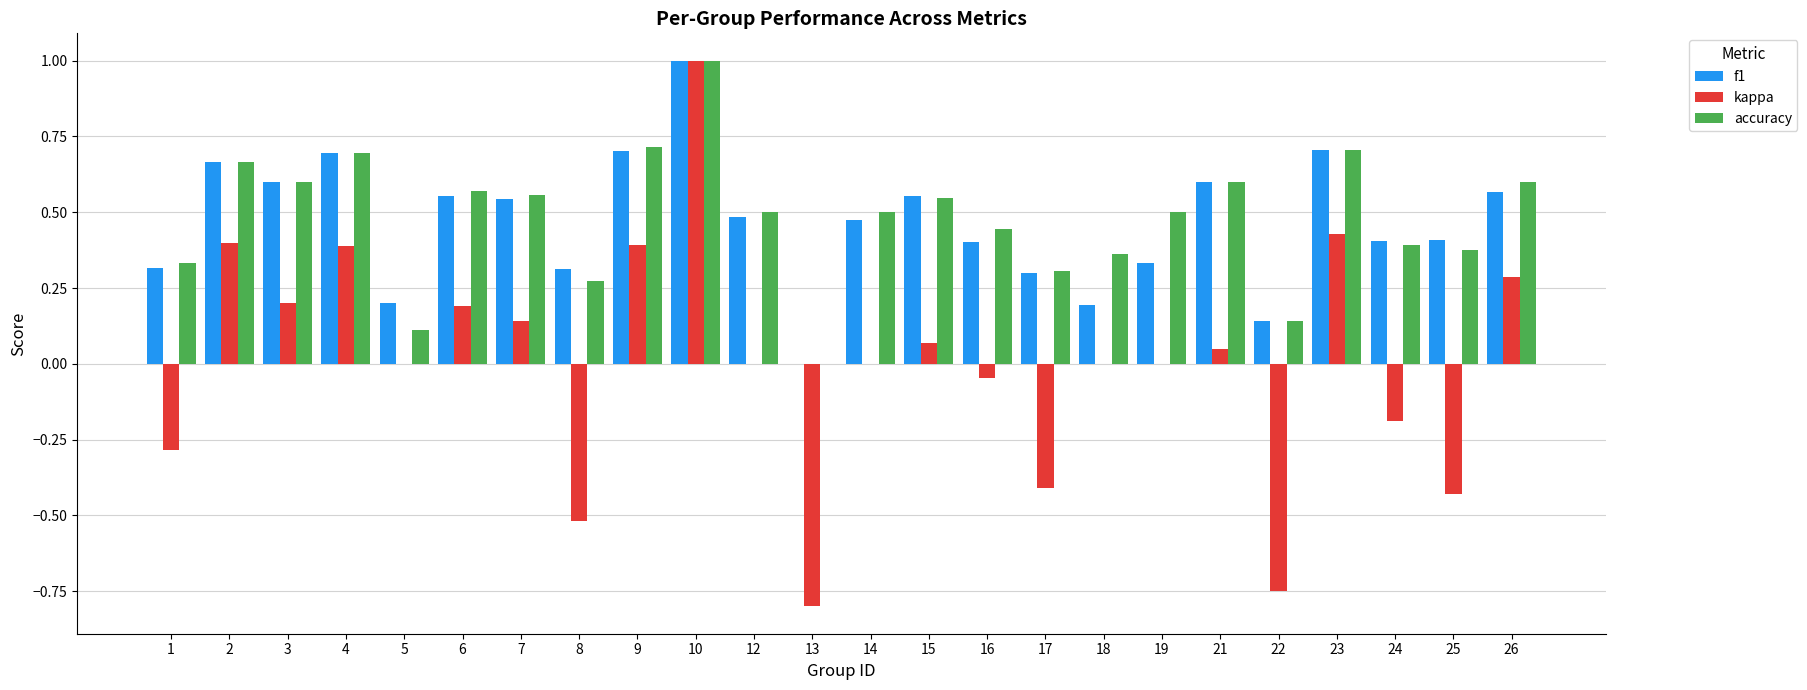

What is the sum of all f1 values?

11.2